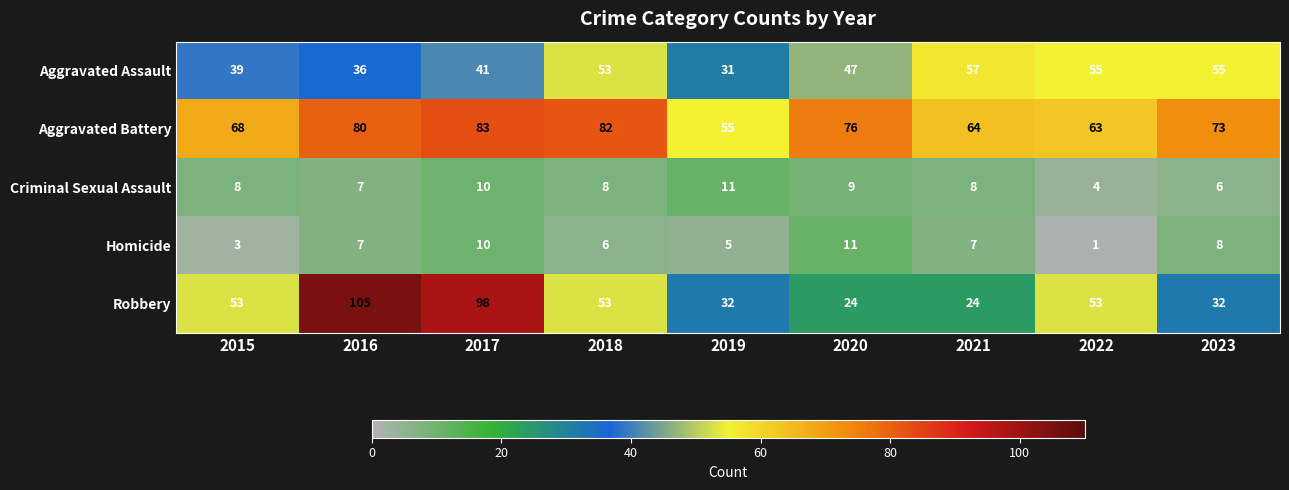

What is the sum of the Homicide values at 2020 and 2017?

21